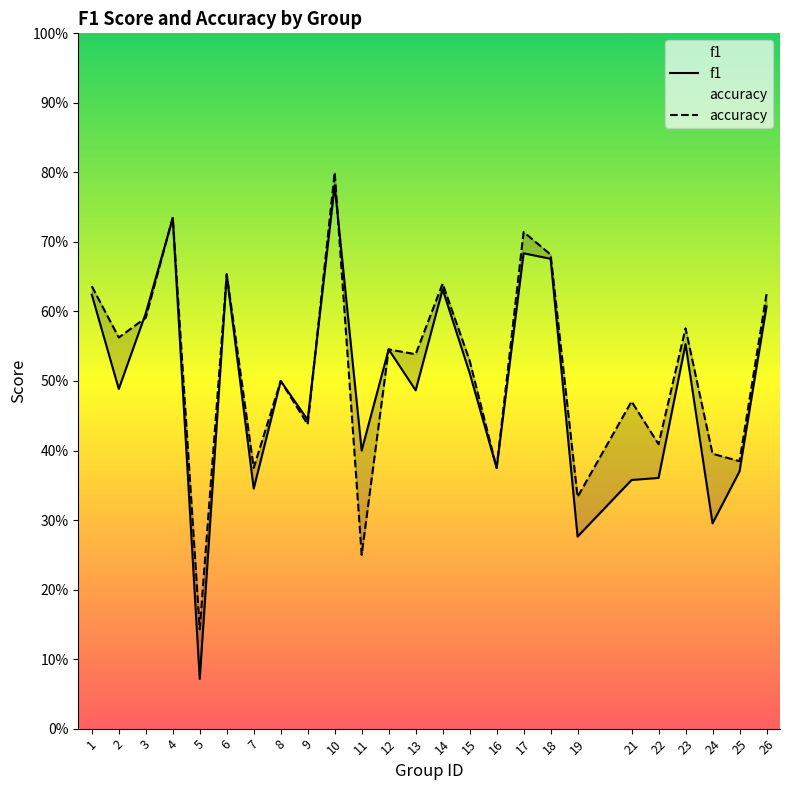

What is the difference between the f1 values at 1 and 13?

0.1